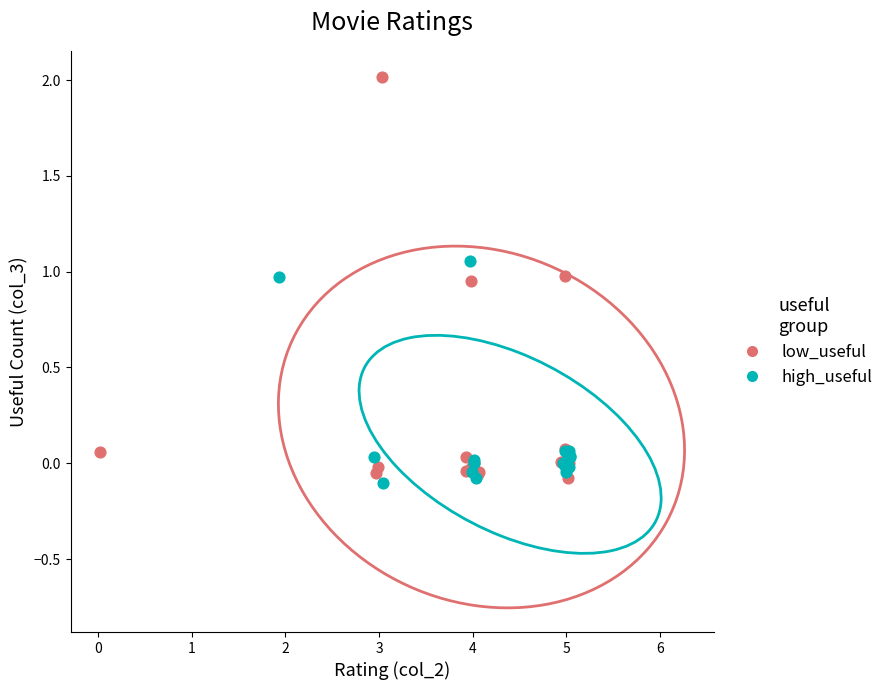

Which series has the largest Y range (max minus min)?

low_useful